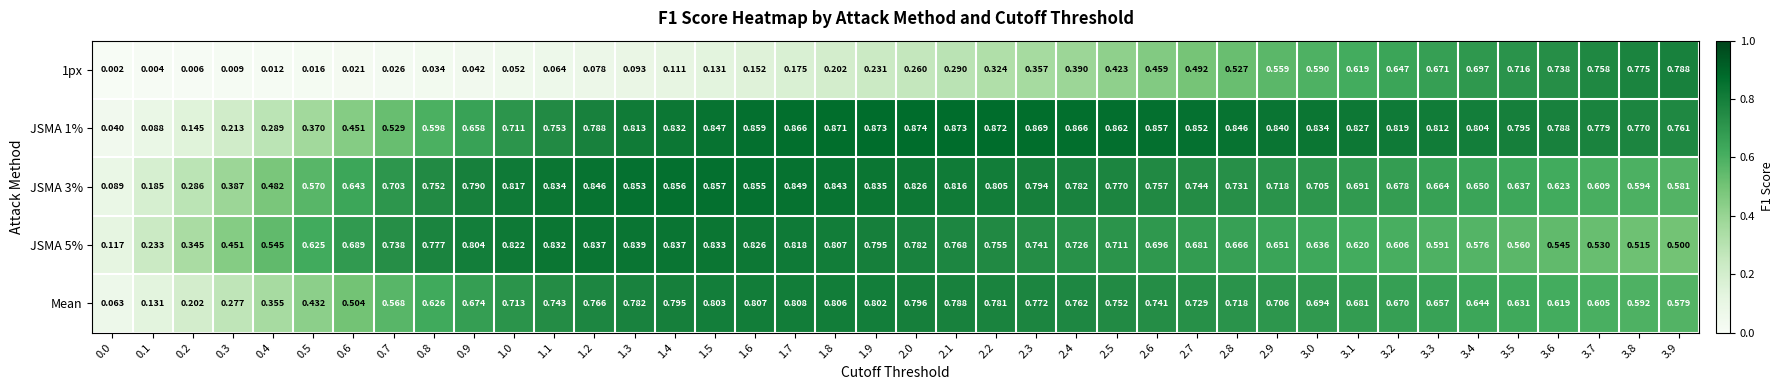

Is the value of 1px at 3.5 greater than the value of Mean at 0.9?

Yes